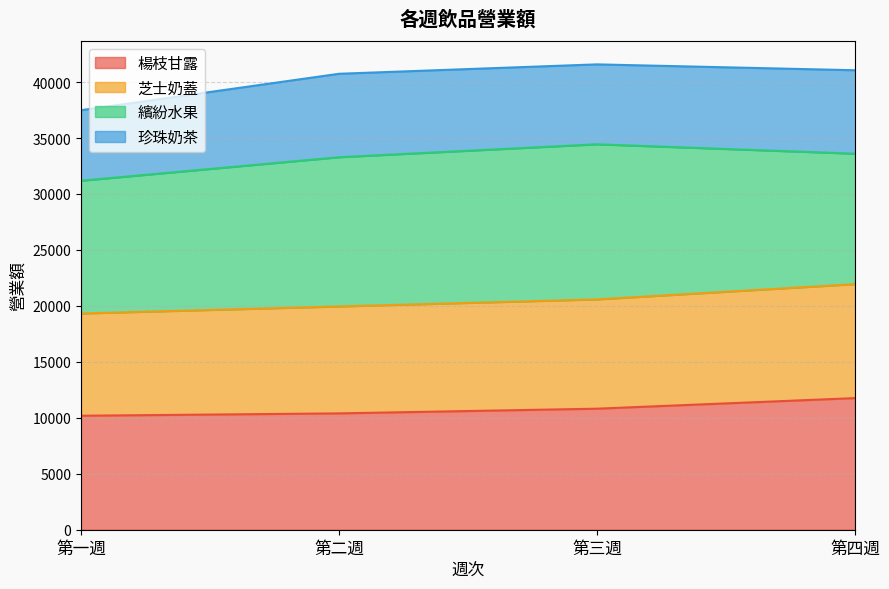

True or false: 芝士奶蓋 and 楊枝甘露 cross at least once.

False